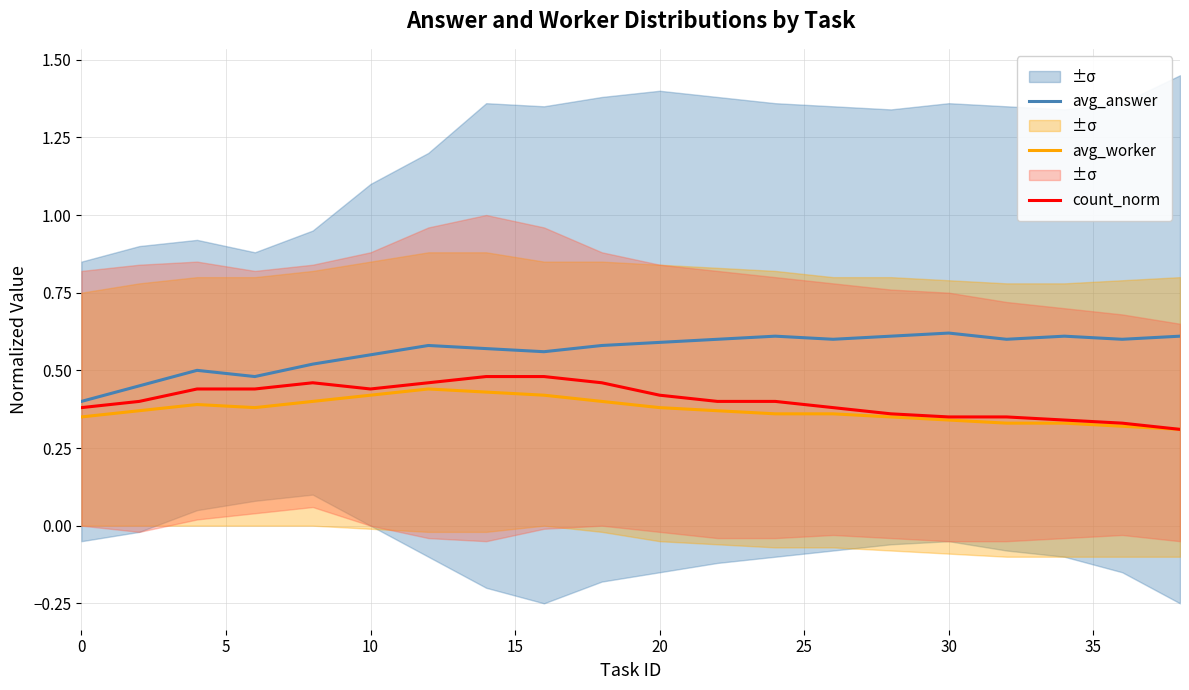

True or false: avg_worker and avg_answer intersect in this chart.

False